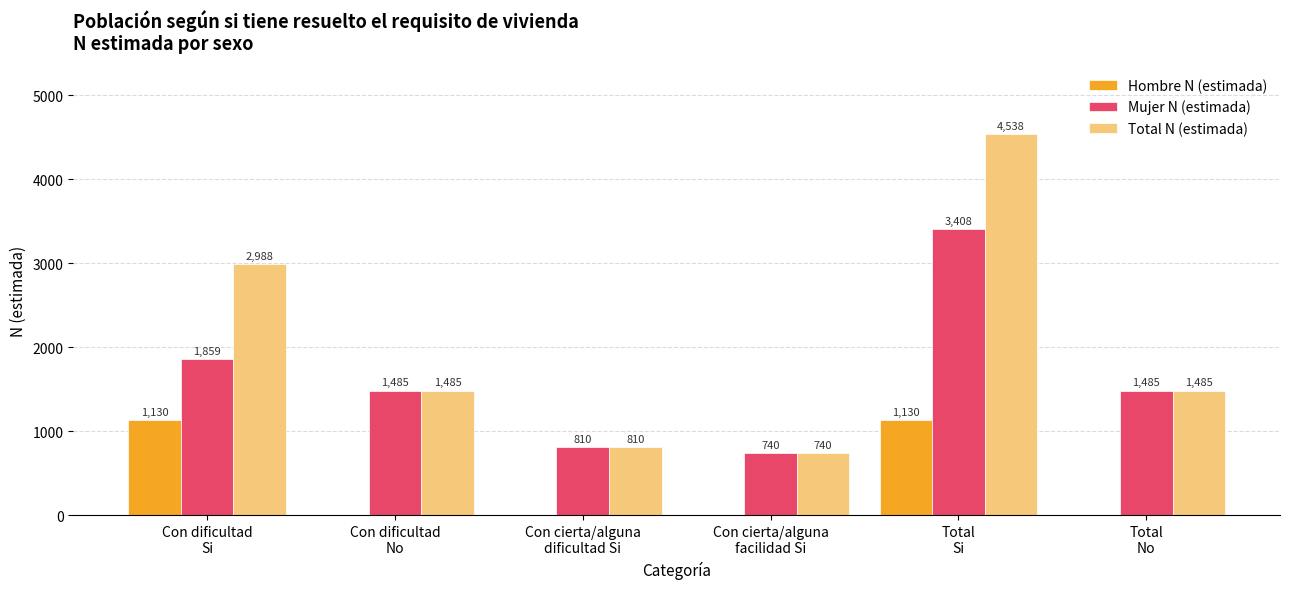

What is the sum of all Mujer N (estimada) values?

9787